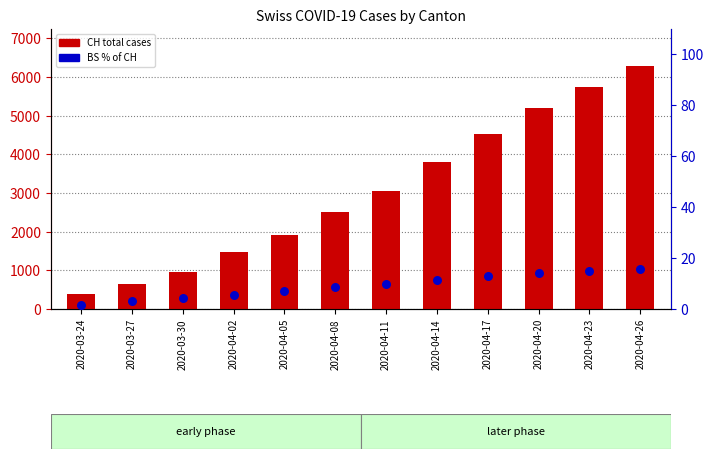

What is the total value across all series at 2020-03-27?

637.0